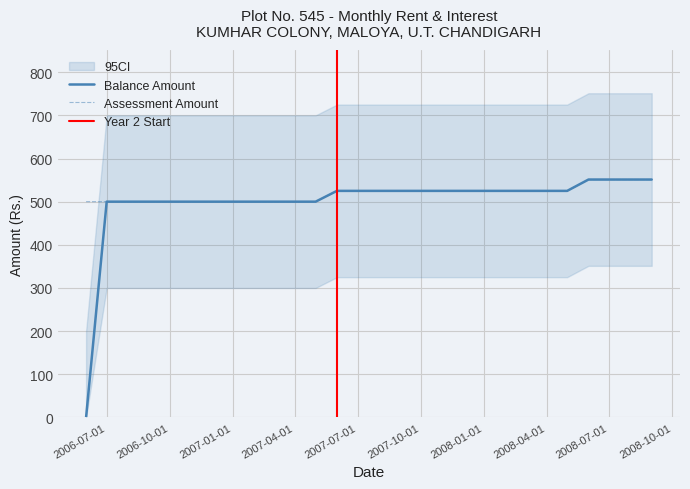

What is the label of the 26th point from the left?

2008-07-01